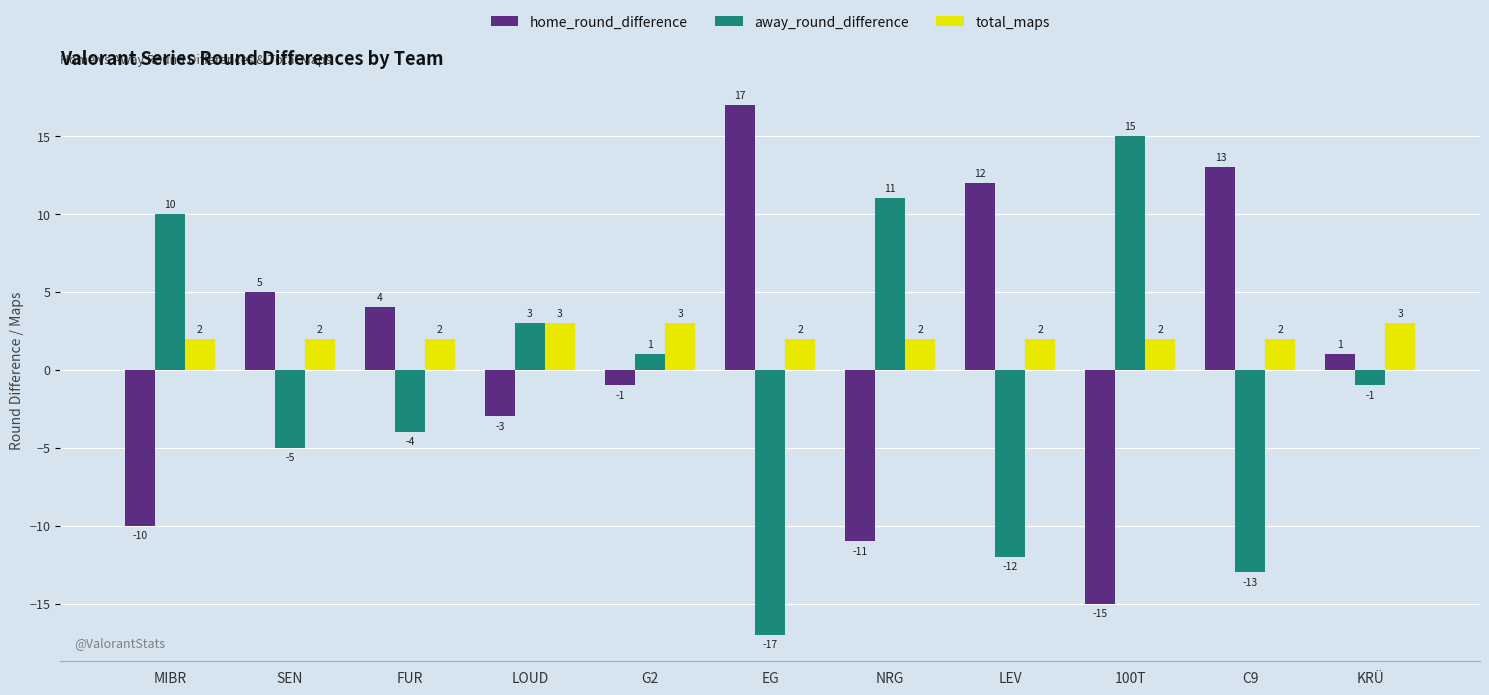

The value of total_maps at G2 is 3. True or false?

True